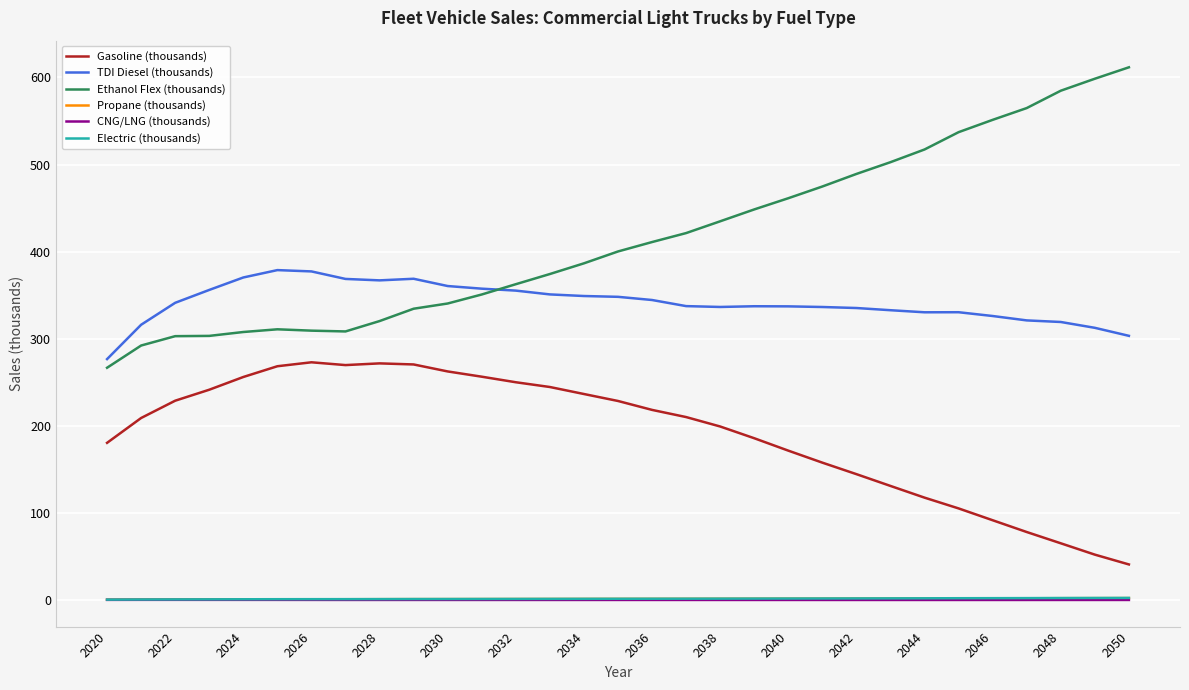

True or false: Propane (thousands) and TDI Diesel (thousands) cross at least once.

False